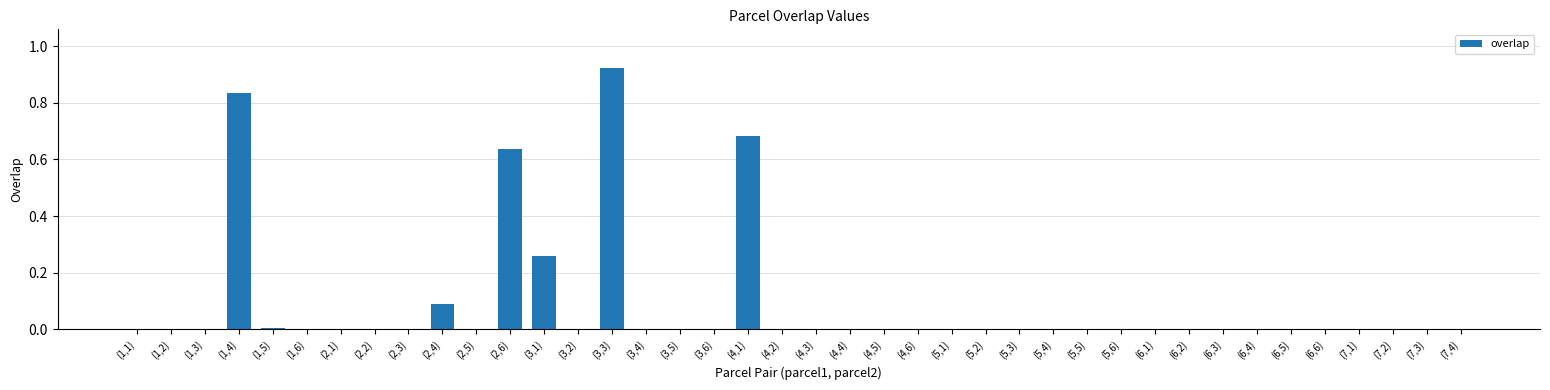

Which has a higher value, (3,1) or (2,1)?

(3,1)